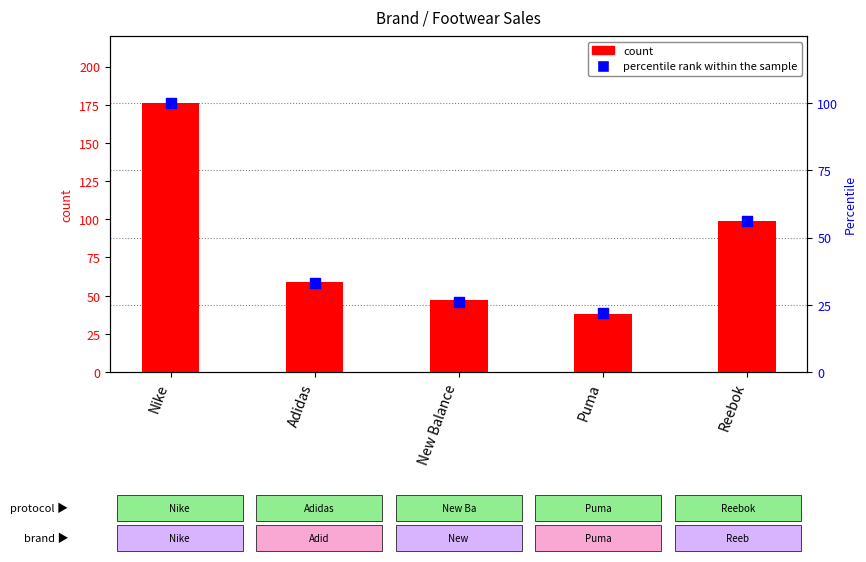

Is the value of count at Adidas greater than the value of percentile rank within the sample at Nike?

No